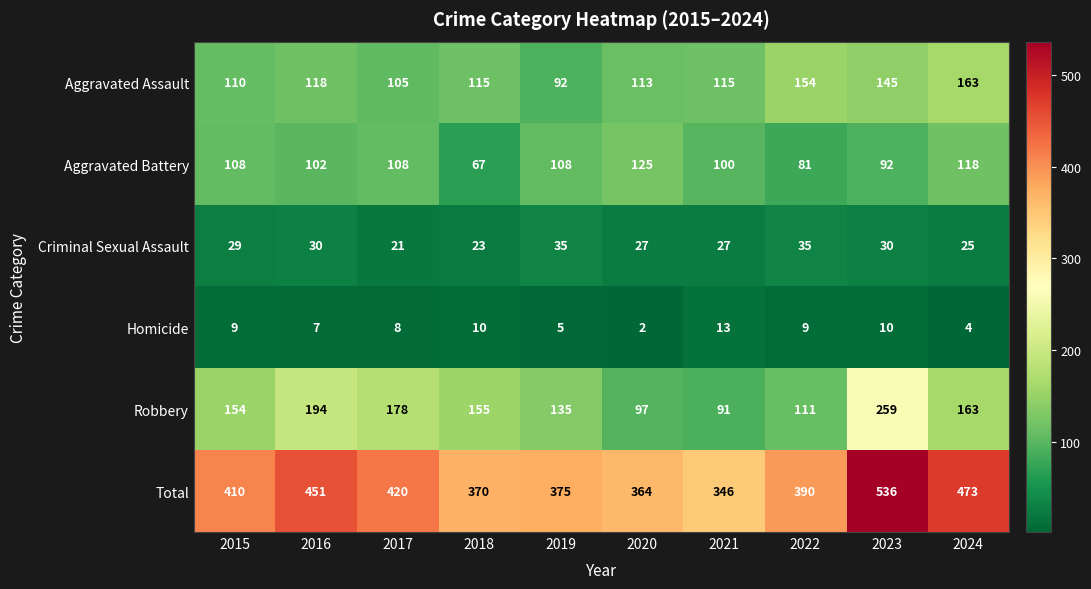

At which label is Aggravated Assault closest to 127?

2016